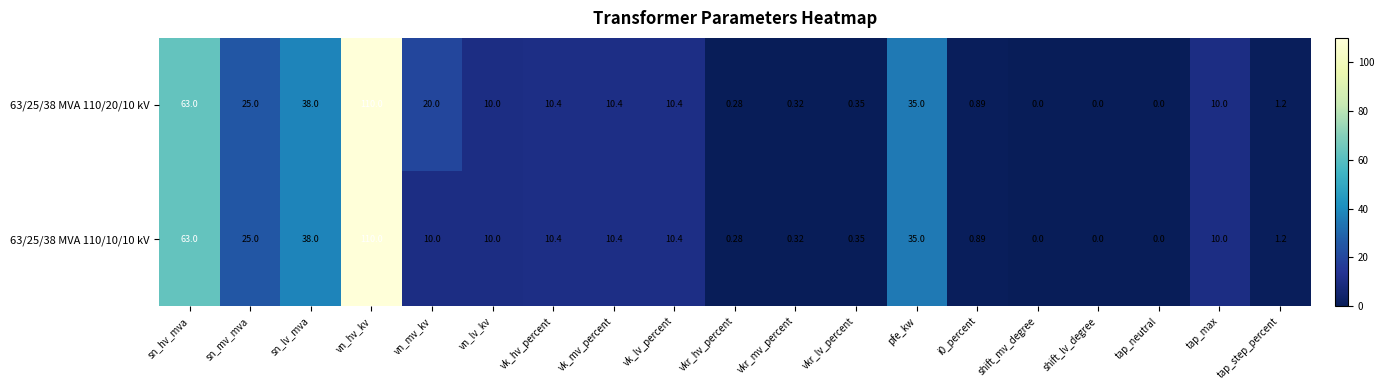

At which label is 63/25/38 MVA 110/10/10 kV closest to 55?

sn_hv_mva